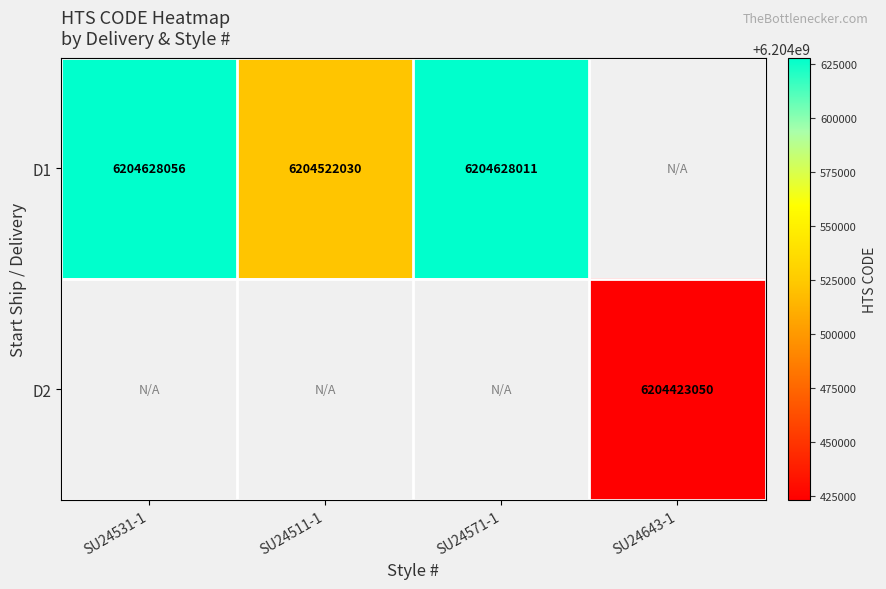

Count the number of data series in this chart.

2